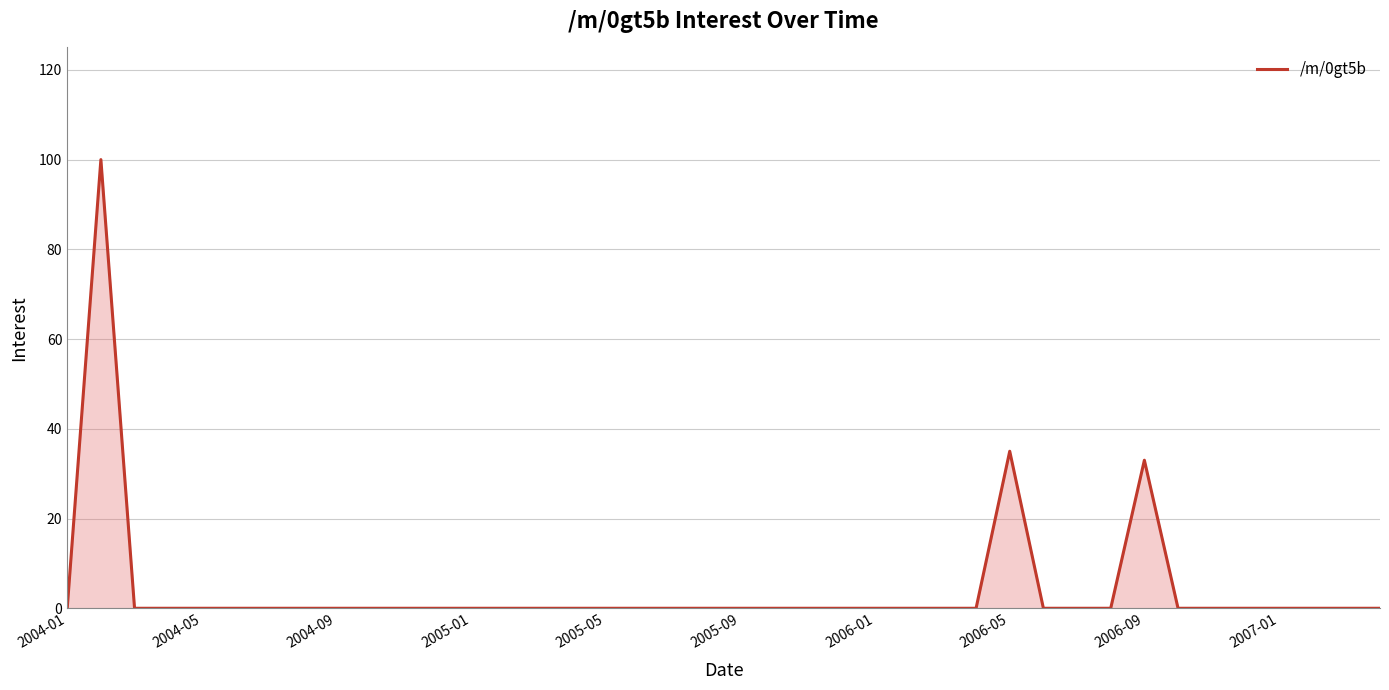

What is the difference between the maximum and minimum values?

100